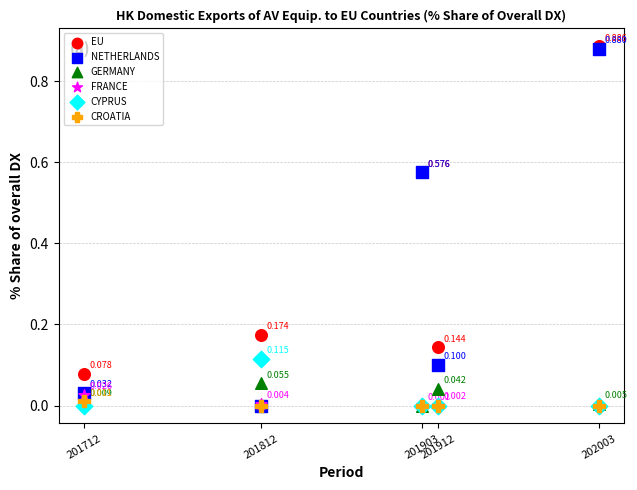

Which series has the largest Y range (max minus min)?

NETHERLANDS